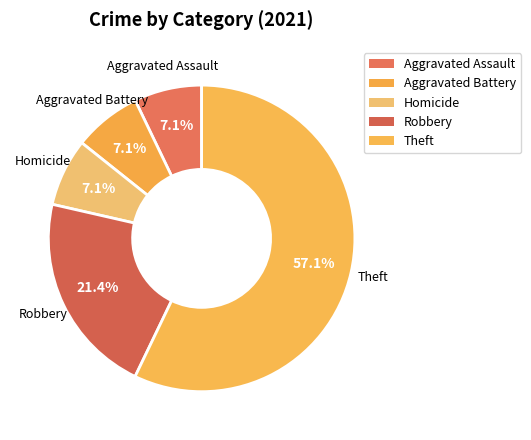

Which slice is the largest?

Theft